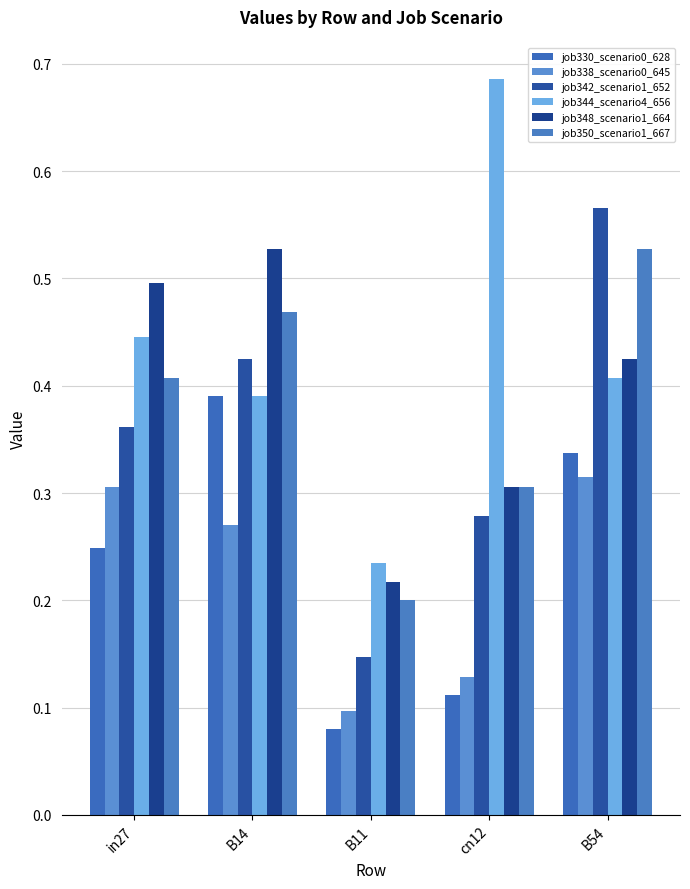

At which category is the sum across all series the highest?

B54